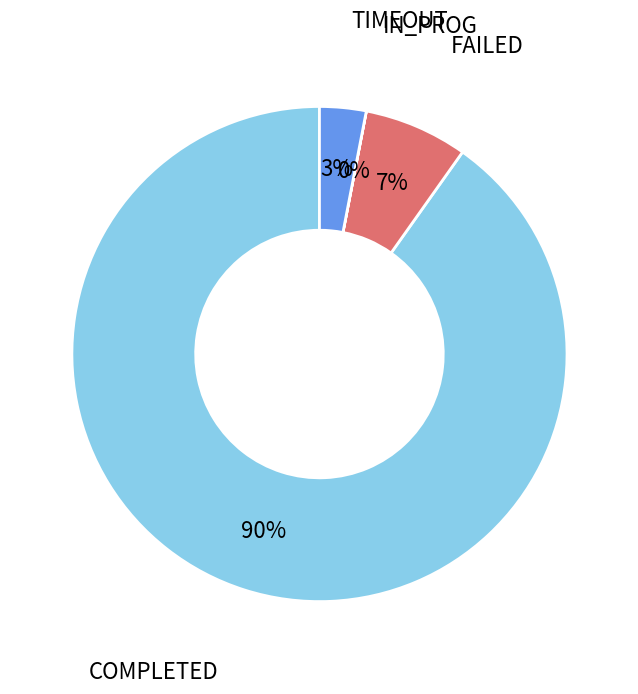

Which slice is the largest?

COMPLETED